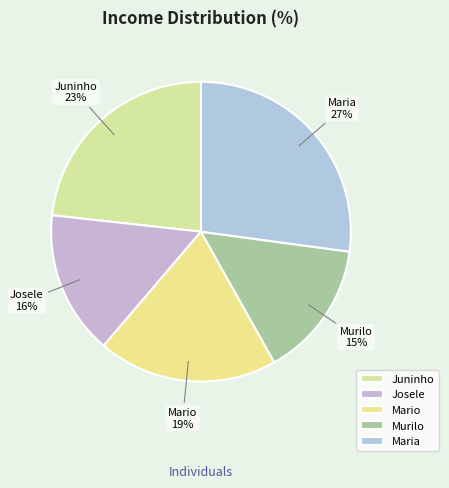

Does Murilo represent more than half of the total?

No